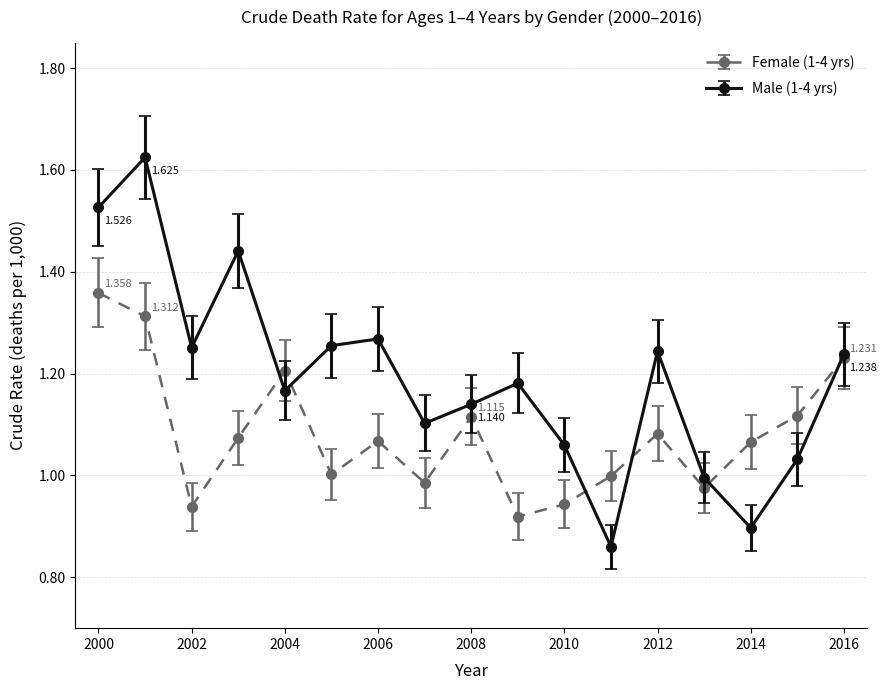

True or false: Female (1-4 yrs) has more than 1 points higher than both neighbors.

True